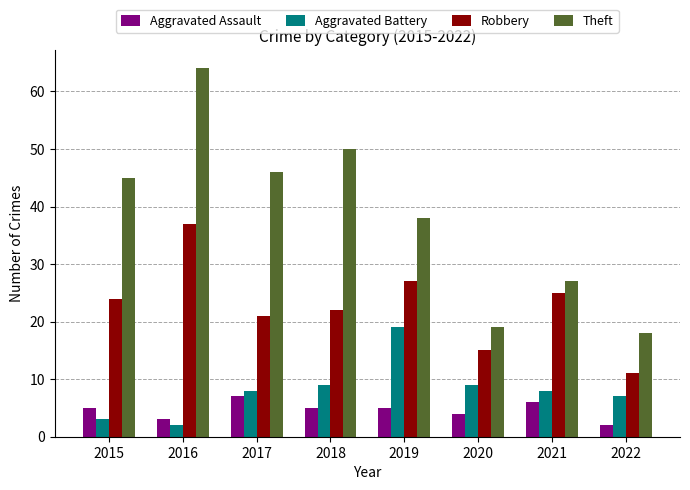

How many data points does each series have?

8